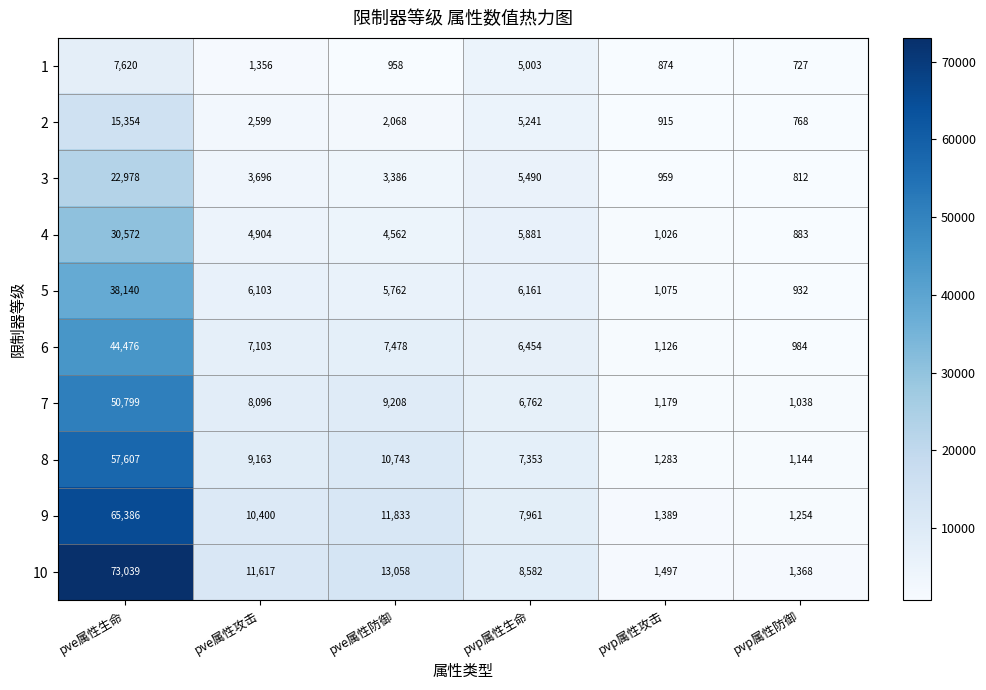

What is the total value across all series at pvp属性防御?

9910